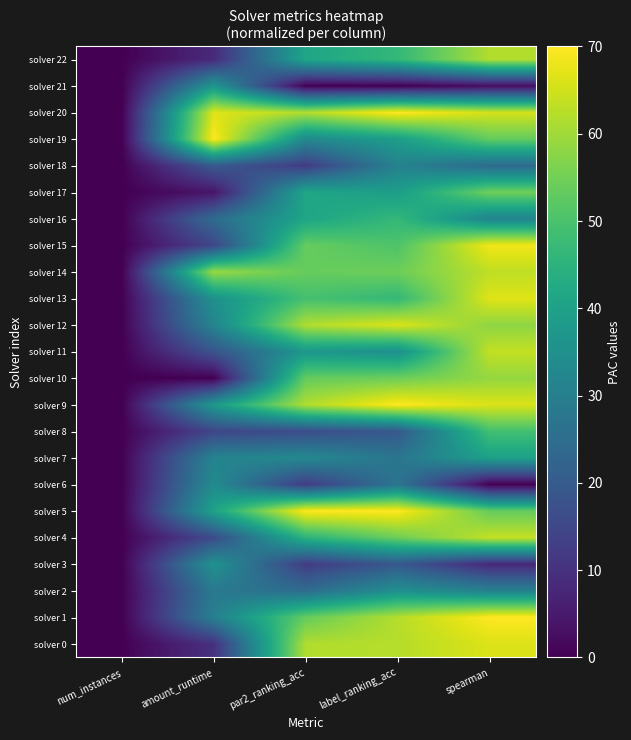

At num_instances, list the series in order from smallest to largest.

solver 0, solver 1, solver 2, solver 3, solver 4, solver 5, solver 6, solver 7, solver 8, solver 9, solver 10, solver 11, solver 12, solver 13, solver 14, solver 15, solver 16, solver 17, solver 18, solver 19, solver 20, solver 21, solver 22